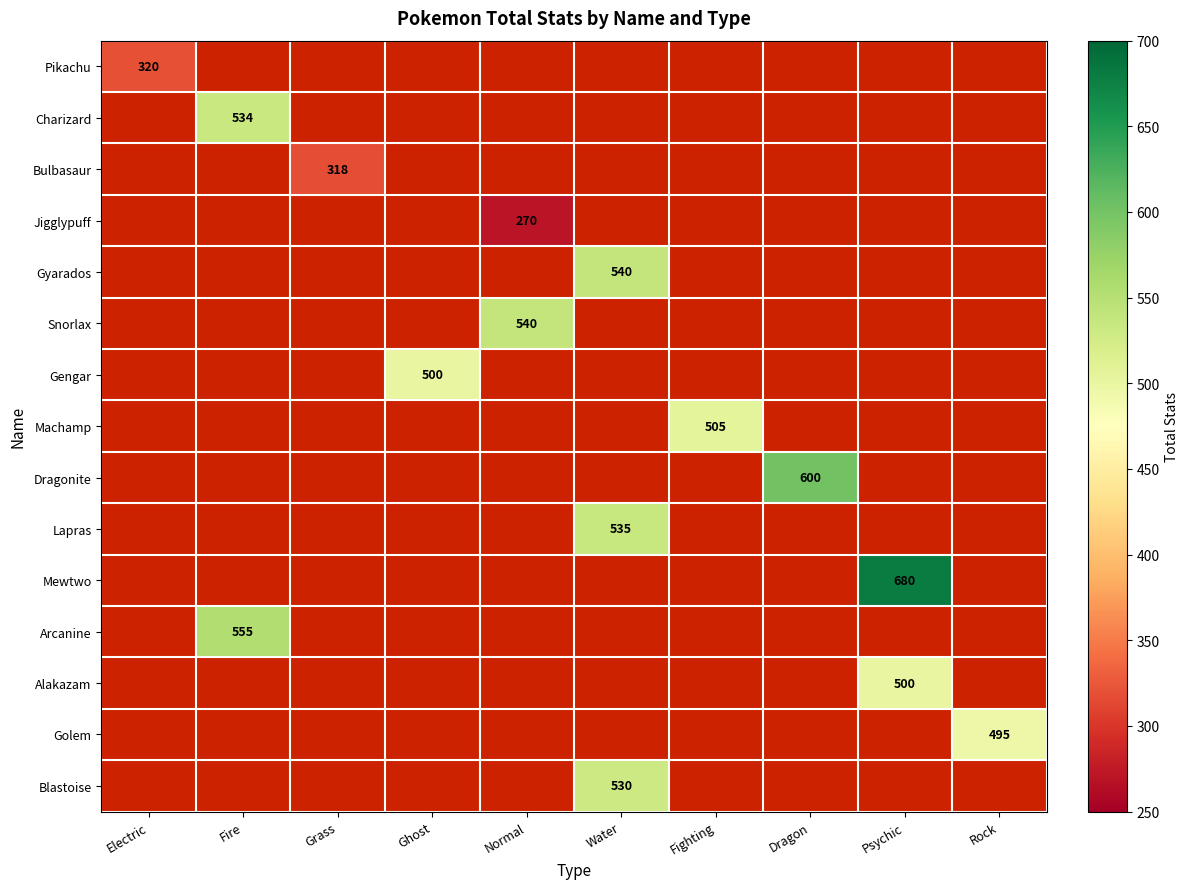

The value of Gengar at Ghost is 129. True or false?

False